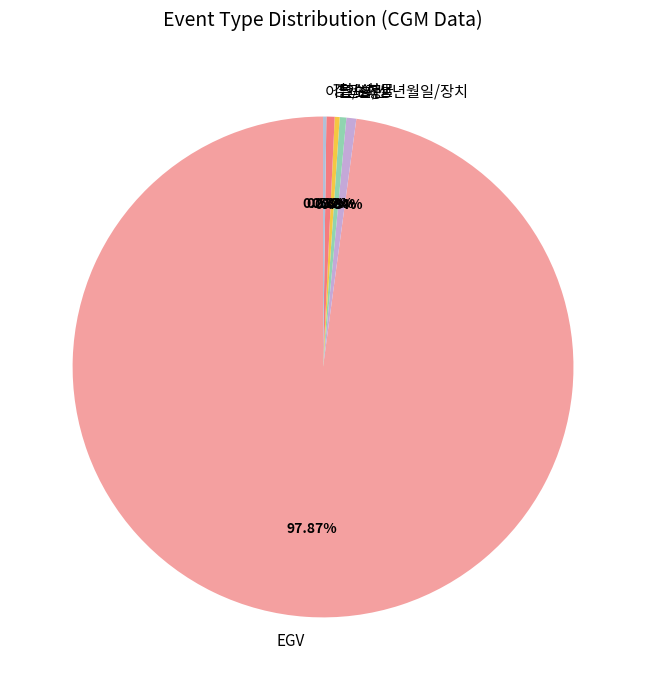

Is the sum of 교정 and 경고 greater than half?

No